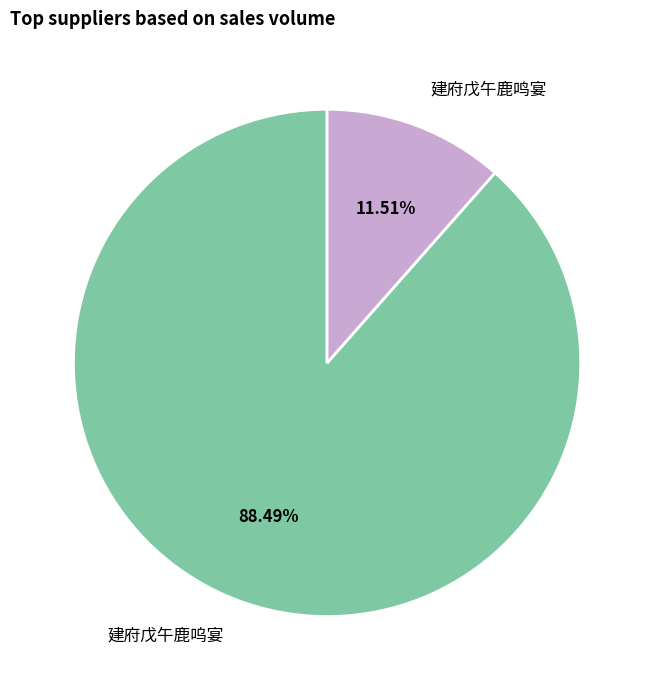

To the nearest percent, what is the difference between the 建府戊午鹿呜宴 and 建府戊午鹿鸣宴 slice percentages?

77%